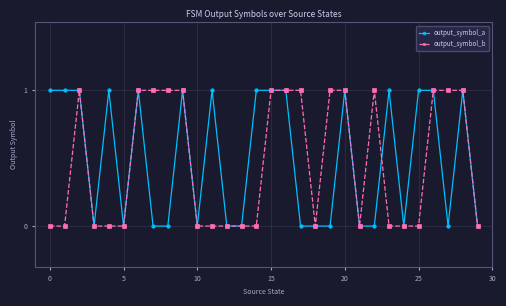

What is the value of the output_symbol_b point at the 8th from the left?

1